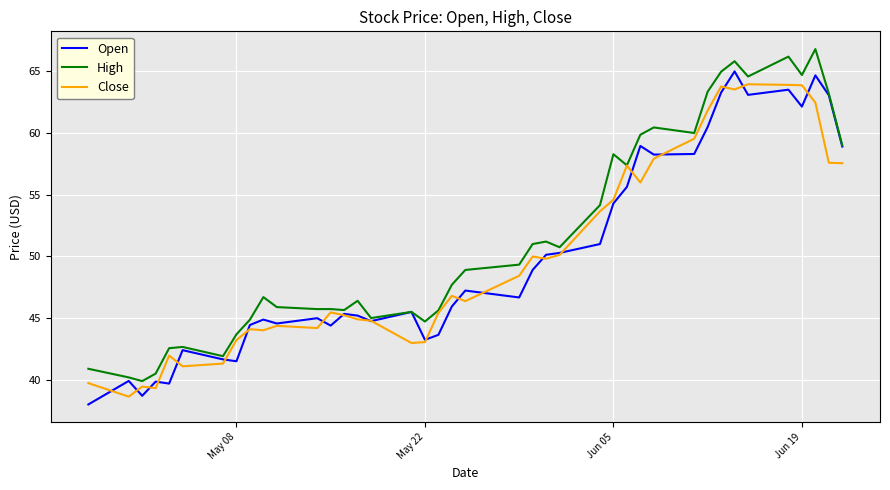

True or false: High has more than 2 interior local peaks.

True